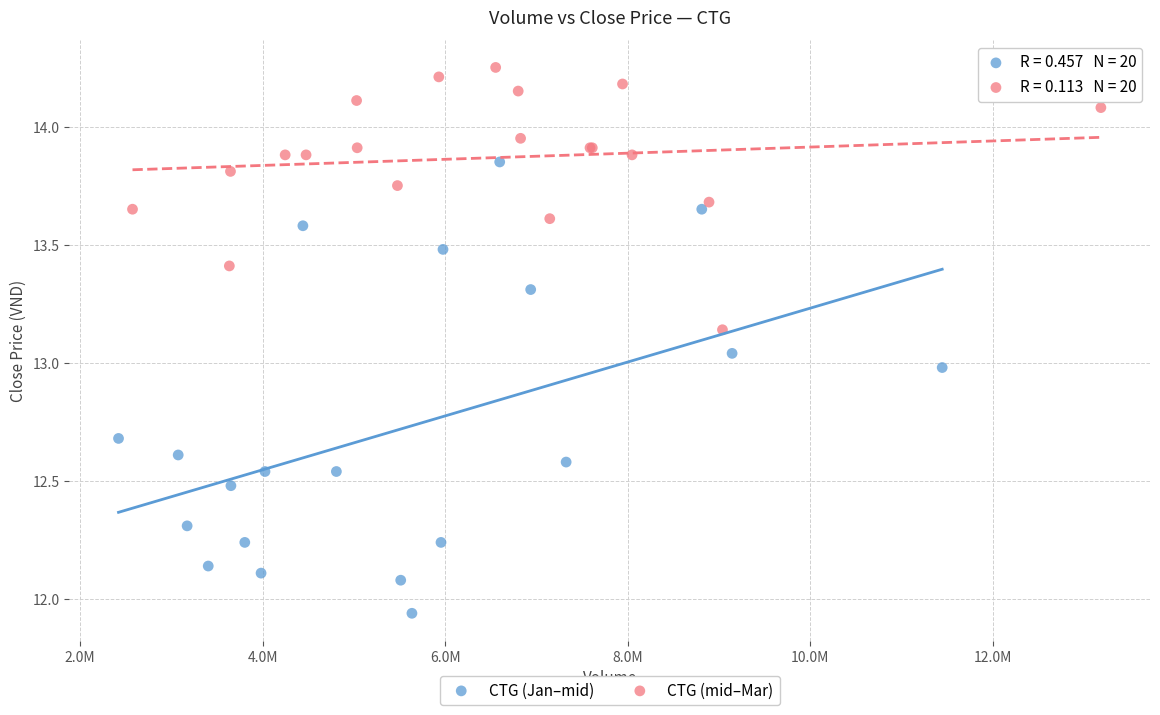

Which series reaches the maximum Y coordinate?

CTG (mid–Mar)